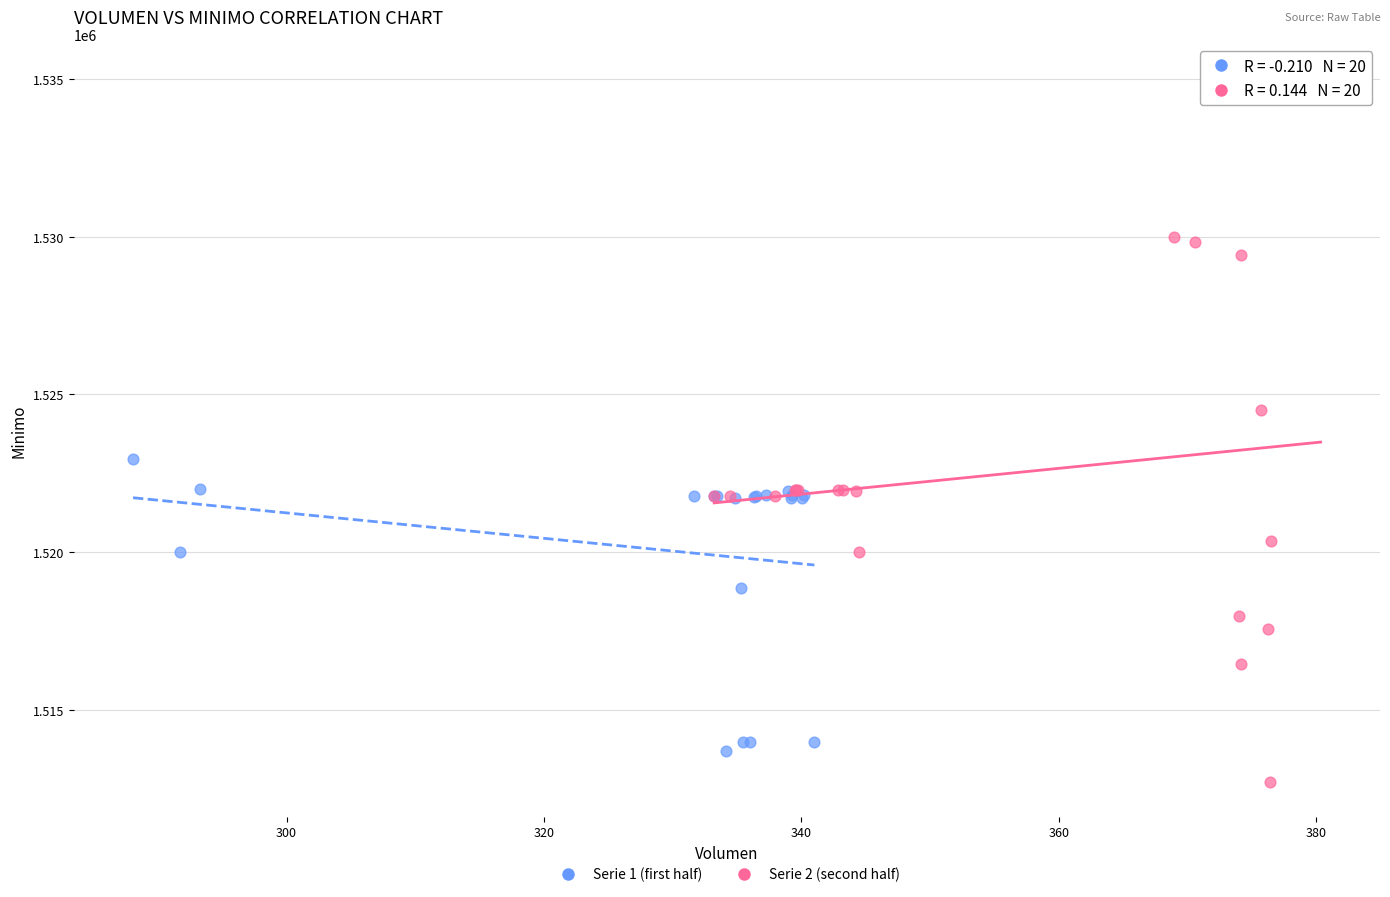

Which series contains the highest Y value?

Serie 2 (second half)